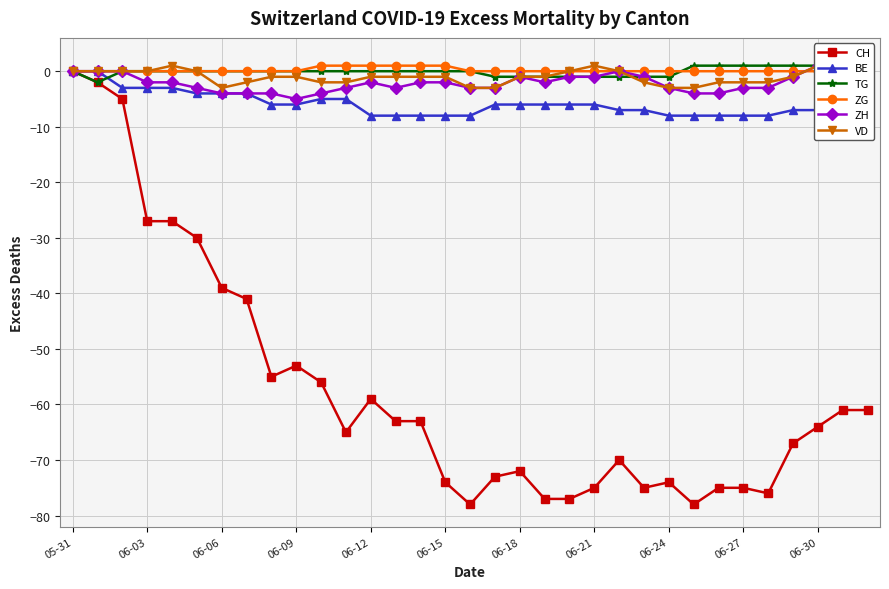

Is it true that CH equals -64 at 06-30?

True